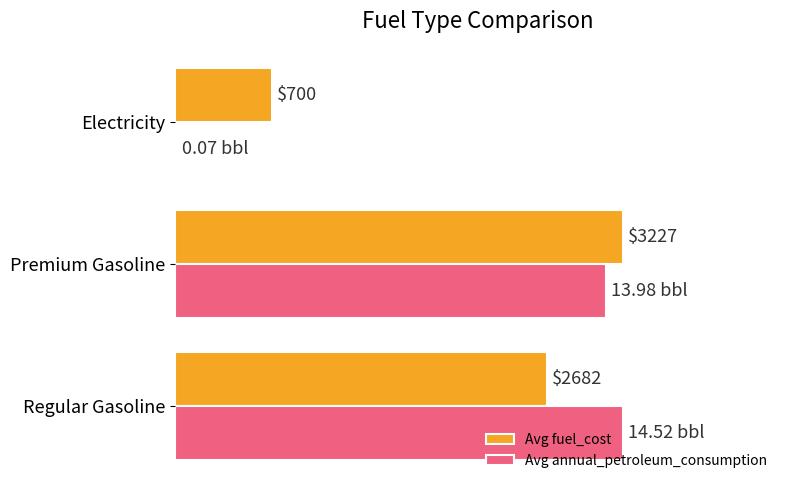

What are all the series names shown in the legend?

Avg fuel_cost, Avg annual_petroleum_consumption